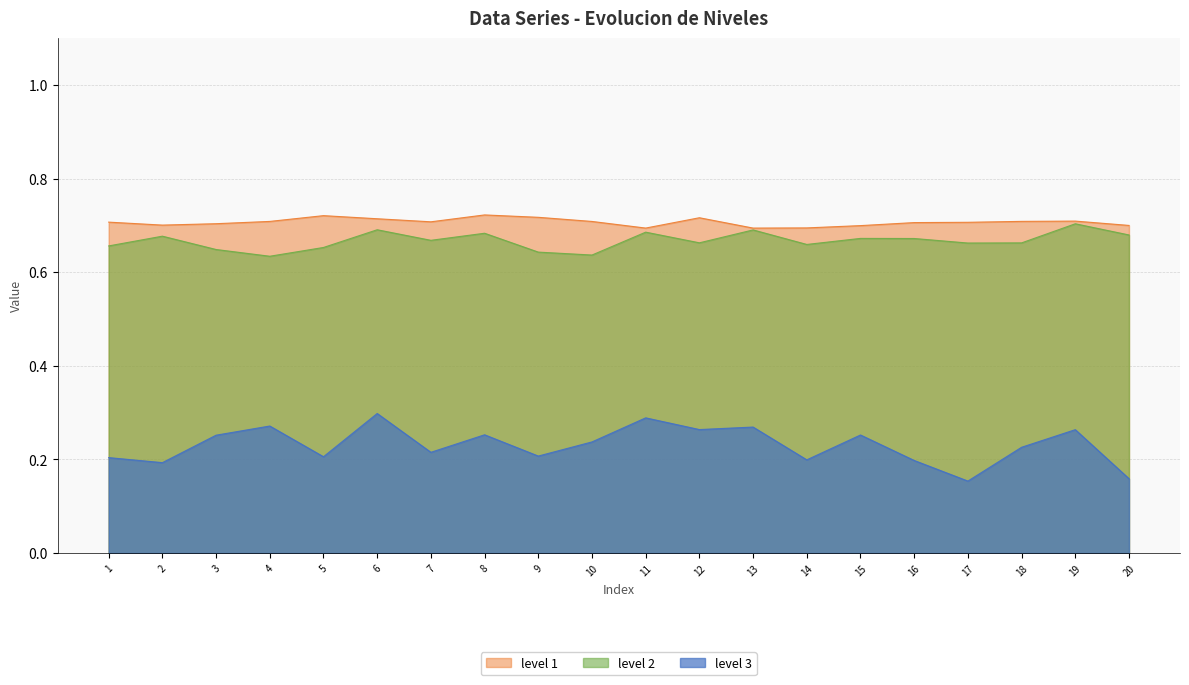

What is the value of the level 2 point at the 16th from the left?

0.7